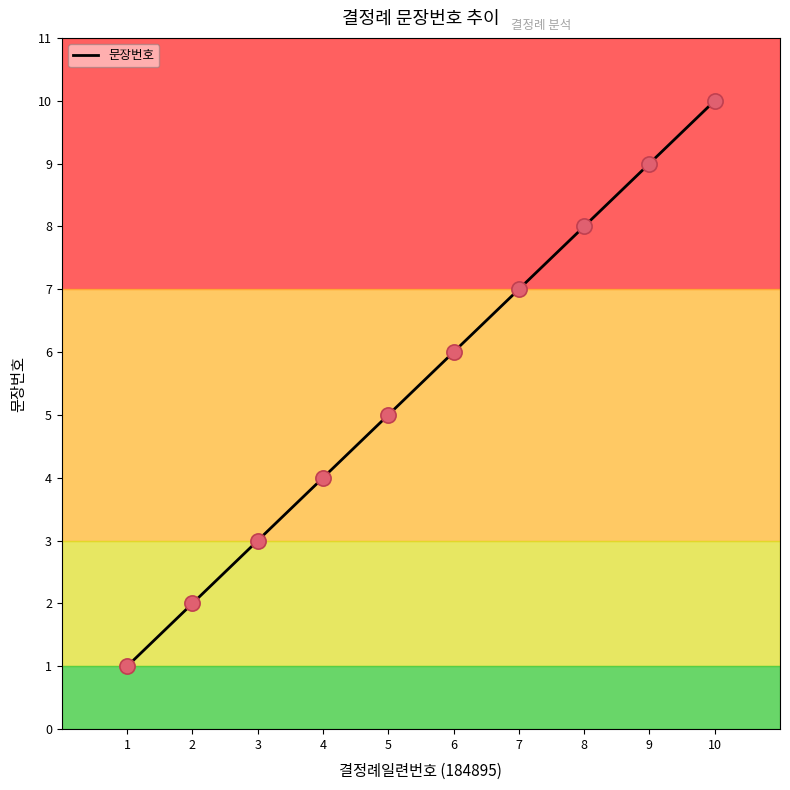

What is the change in value from 2 to 7?

+5